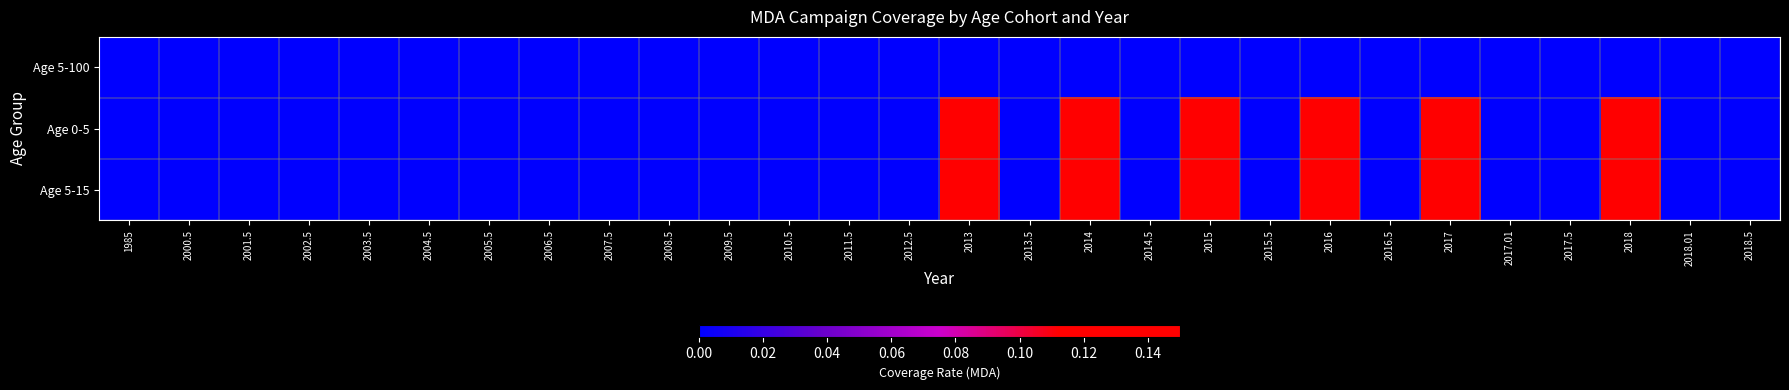

Which series has the widest spread of values?

Age 0-5